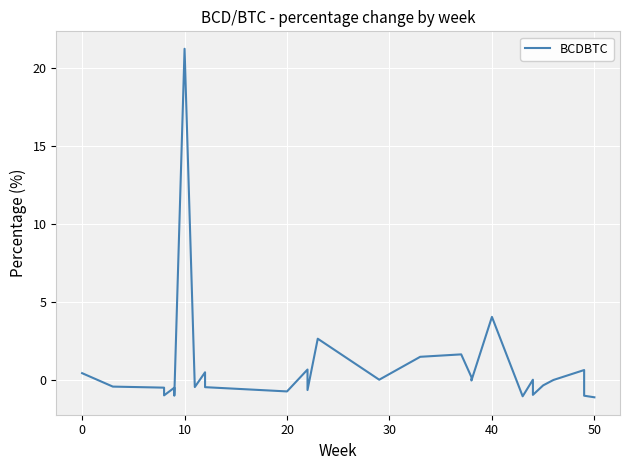

How many points are lower than both their immediate neighbors (excluding endpoints)?

9